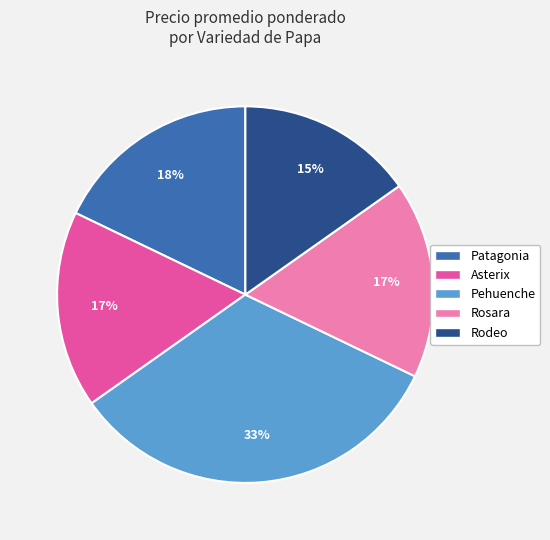

Does any single category account for the majority?

No